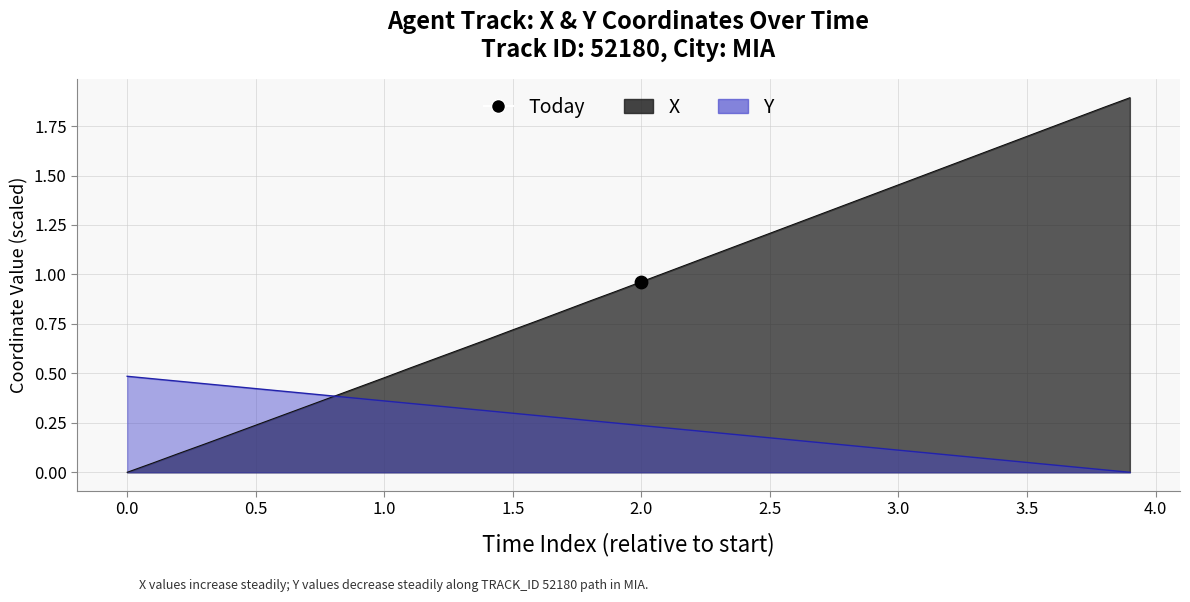

Which series has the largest Y range (max minus min)?

X